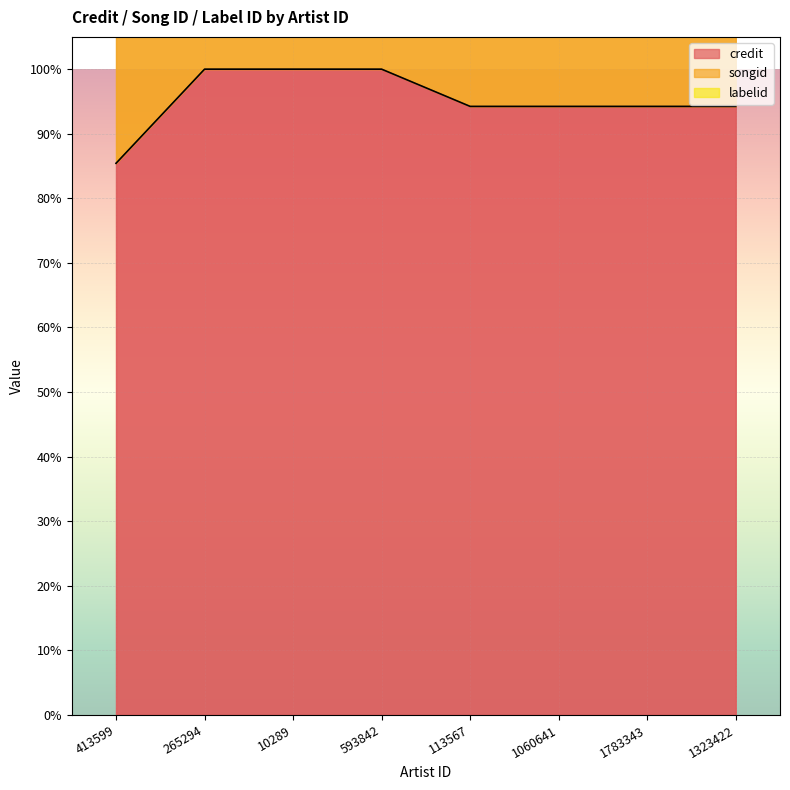

Which series has the largest range (max minus min)?

songid